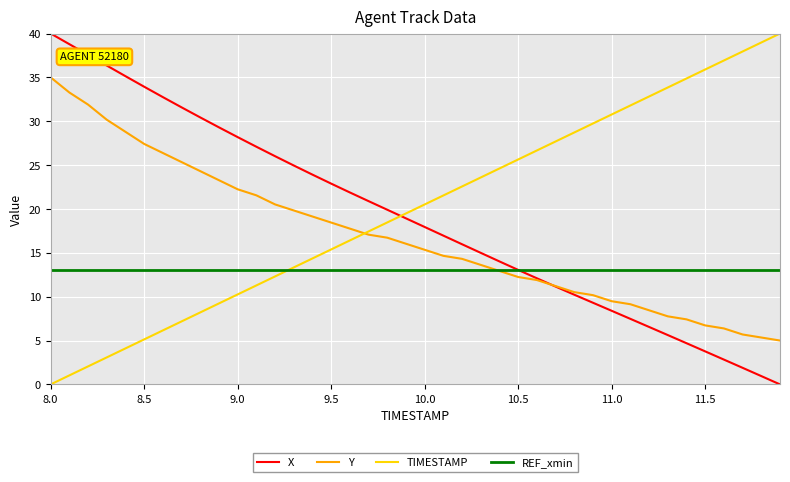

What is the highest value of the X series?

40.0